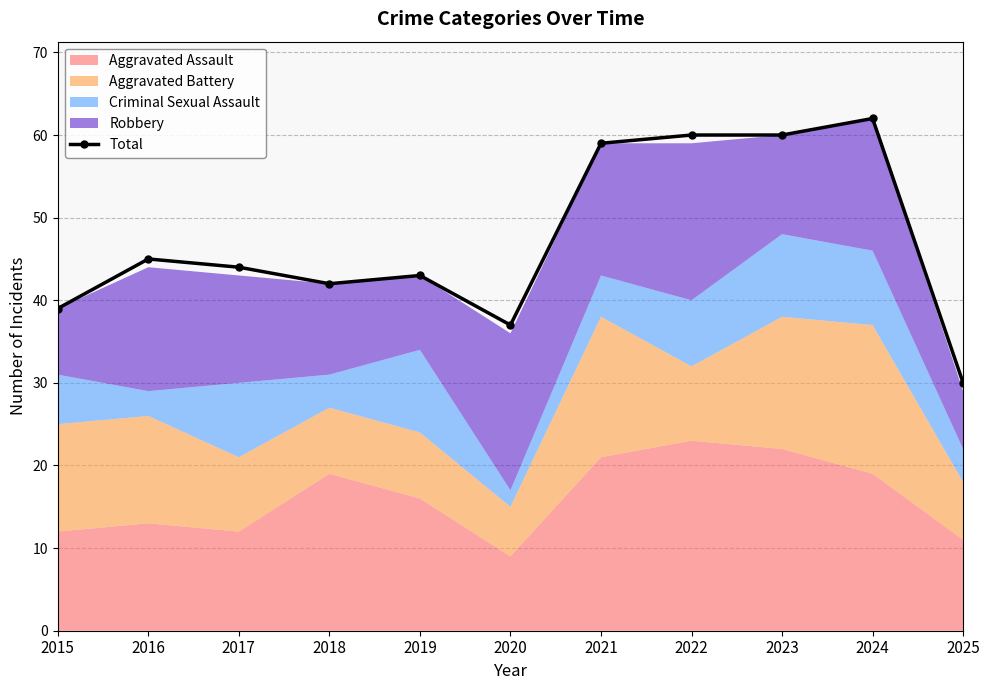

Does the chart have visible grid lines?

Yes